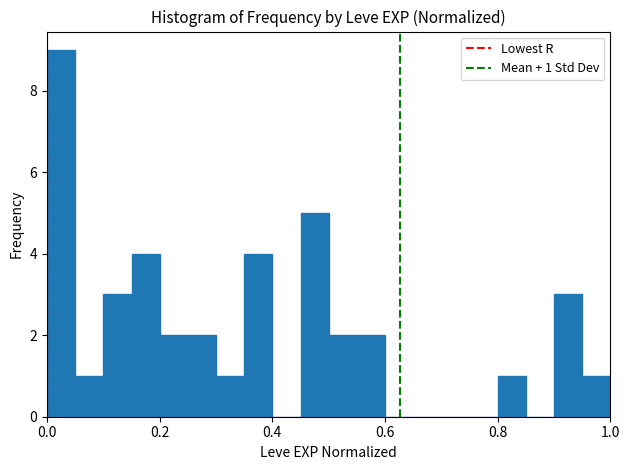

Read against the x-axis, roughly where is the centre of the tallest bar?

0.02